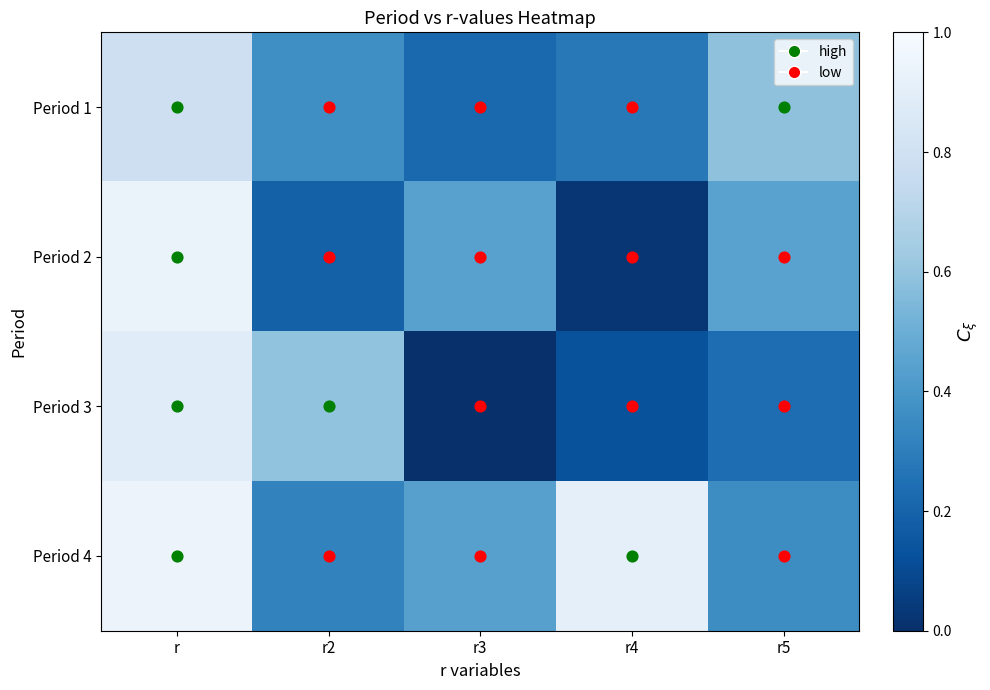

What is the maximum value shown in the chart?

0.9